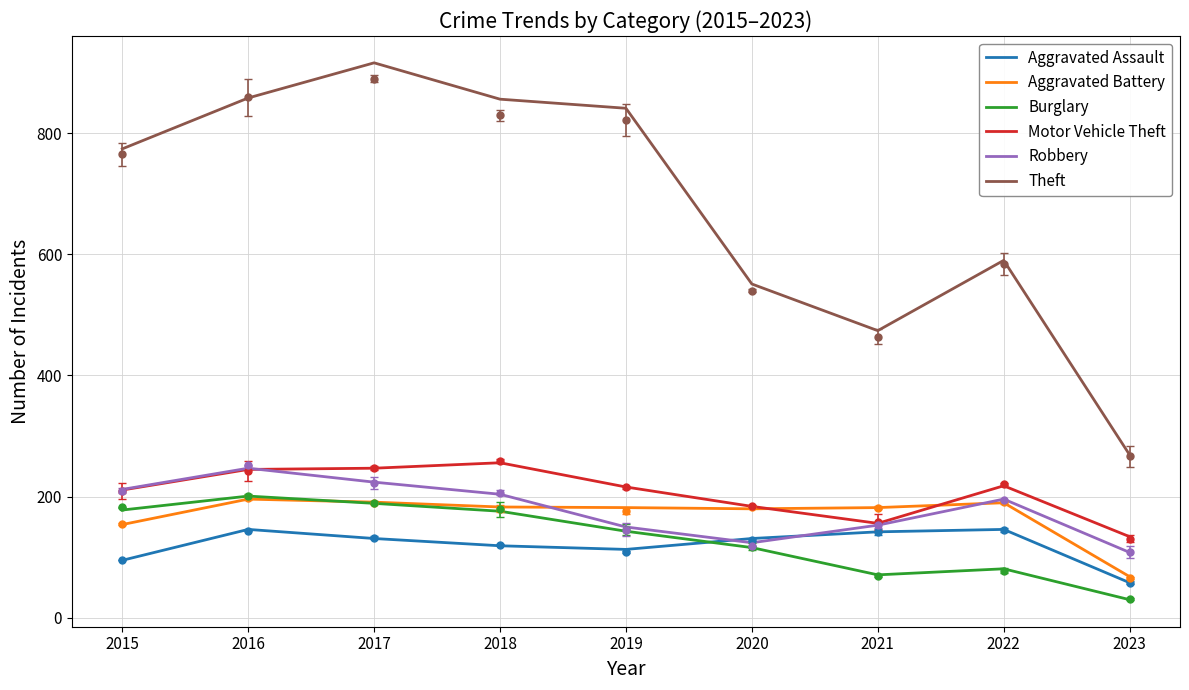

Which series has the largest total across all categories?

Theft